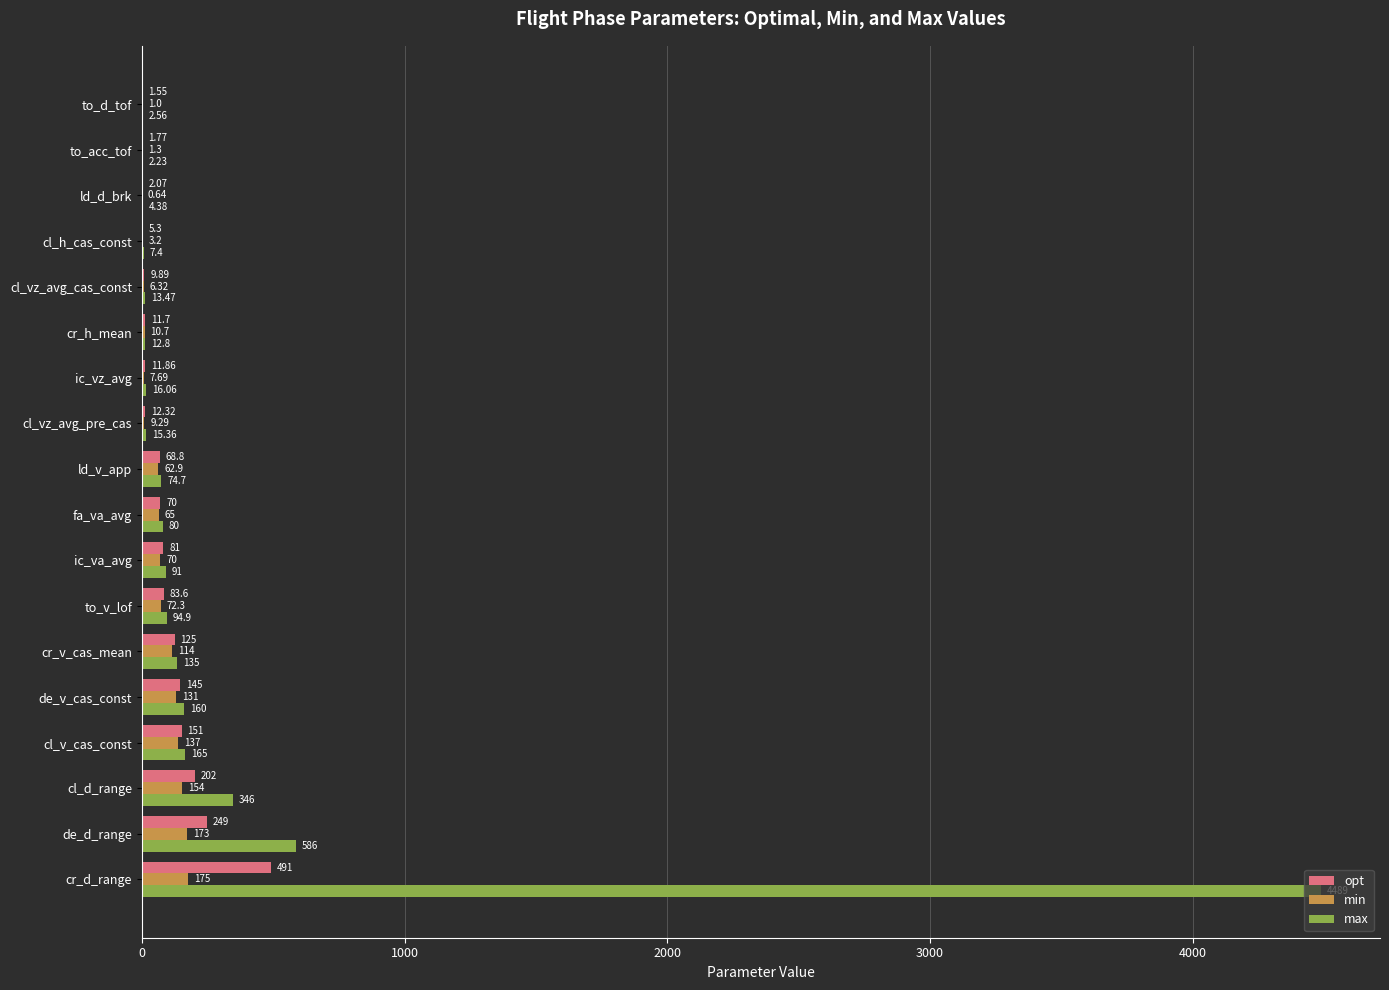

How many series are shown in this chart?

3